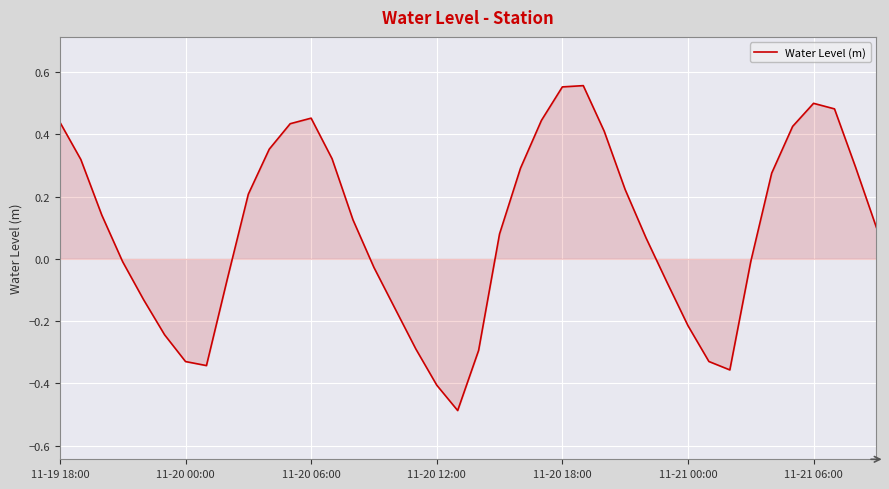

What is the minimum value shown in the chart?

-0.5